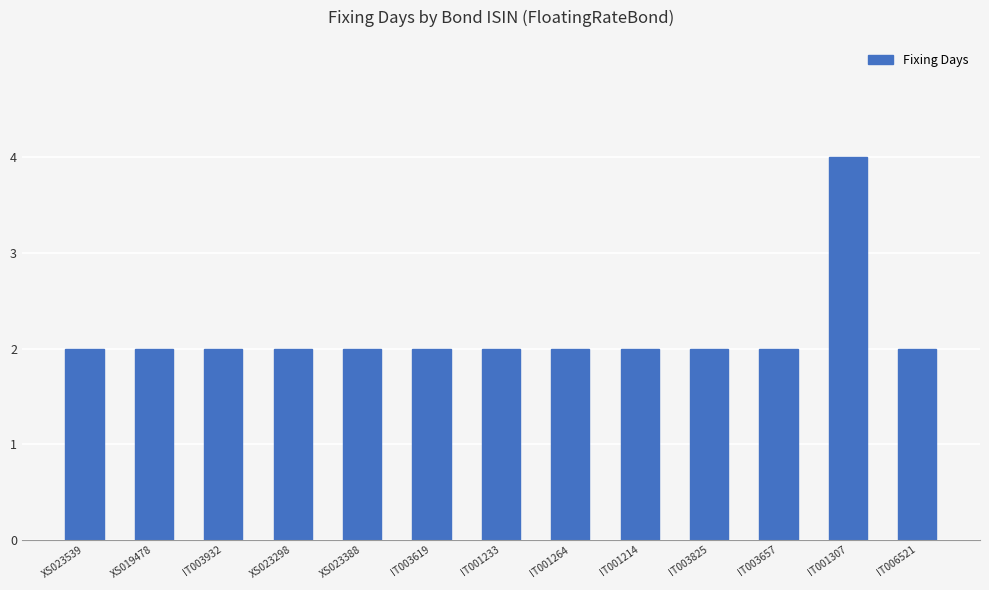

The chart shows a value of 2 at IT001214. True or false?

True